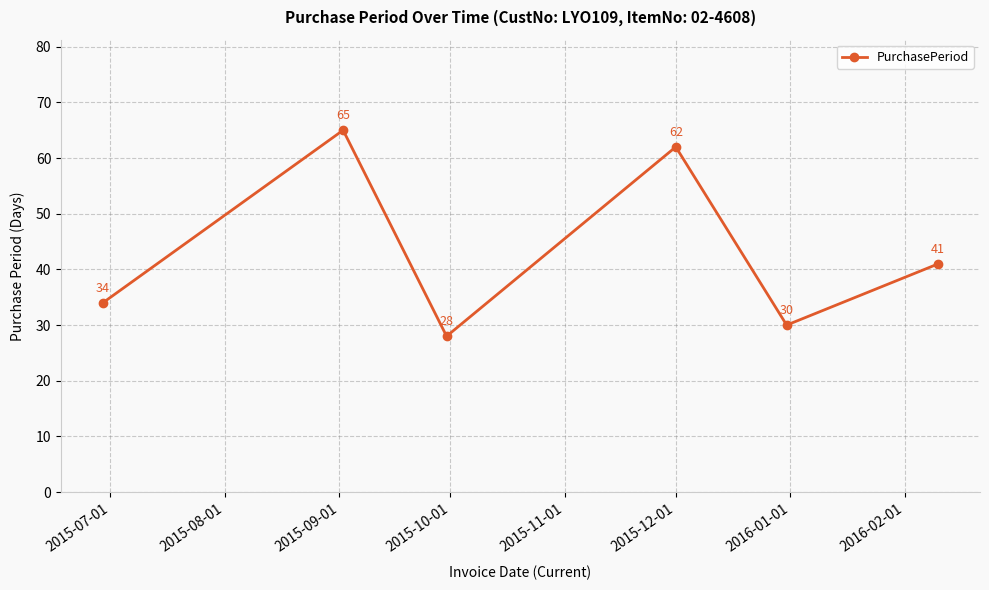

How many lines are shown in the chart?

1